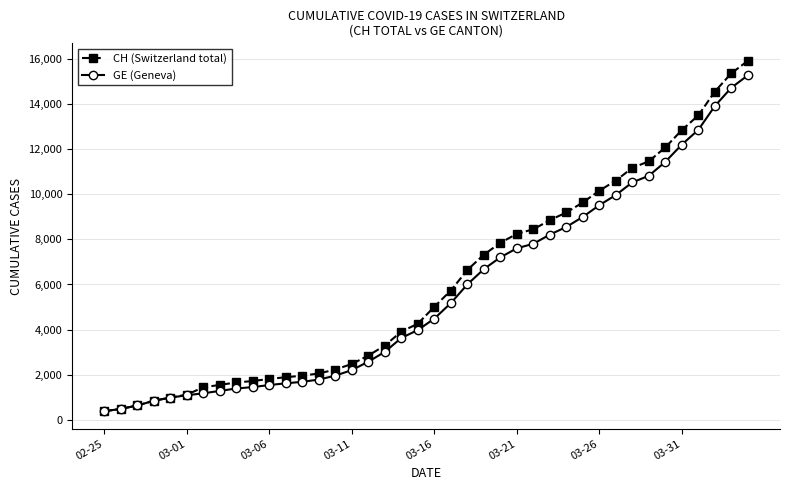

What is the difference between the second highest and minimum values in the GE (Geneva) series?

14358